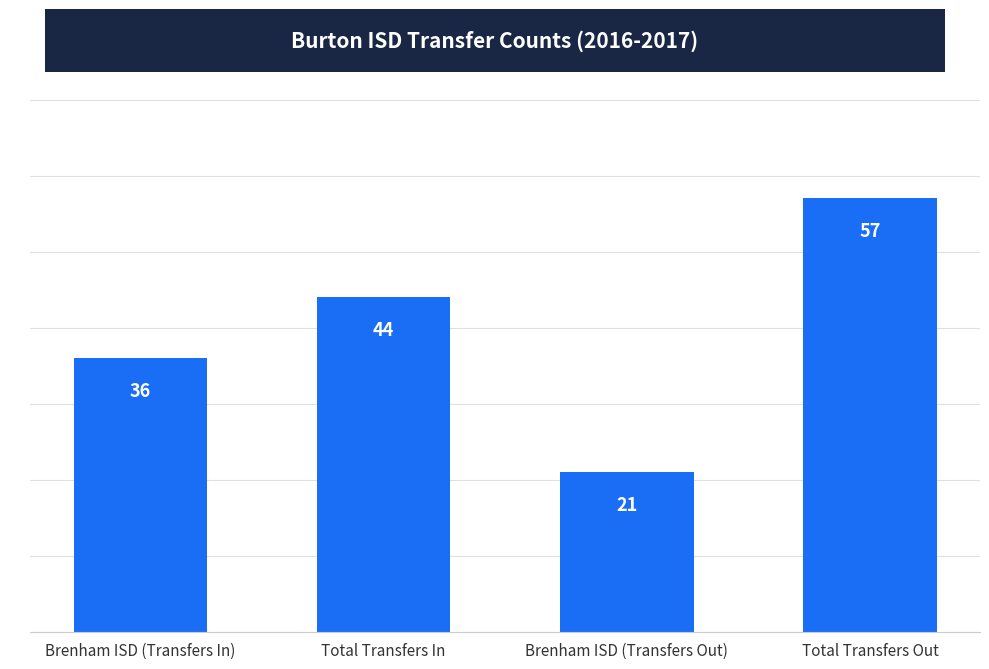

Are the bars grouped side by side (vs. stacked)?

No